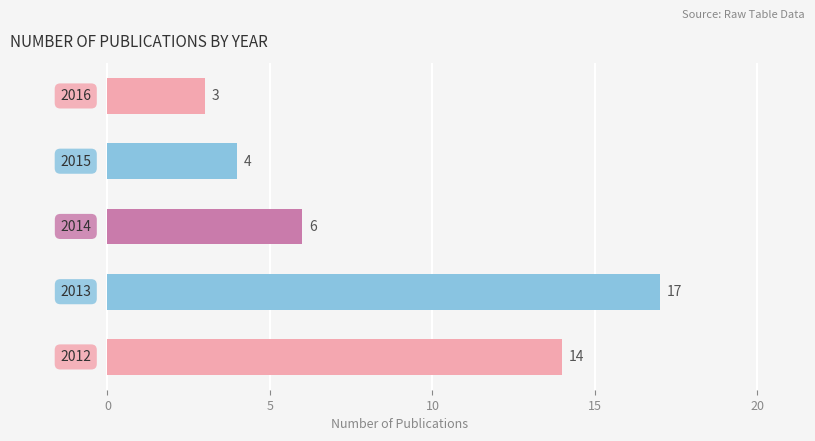

What is the sum of all values?

44